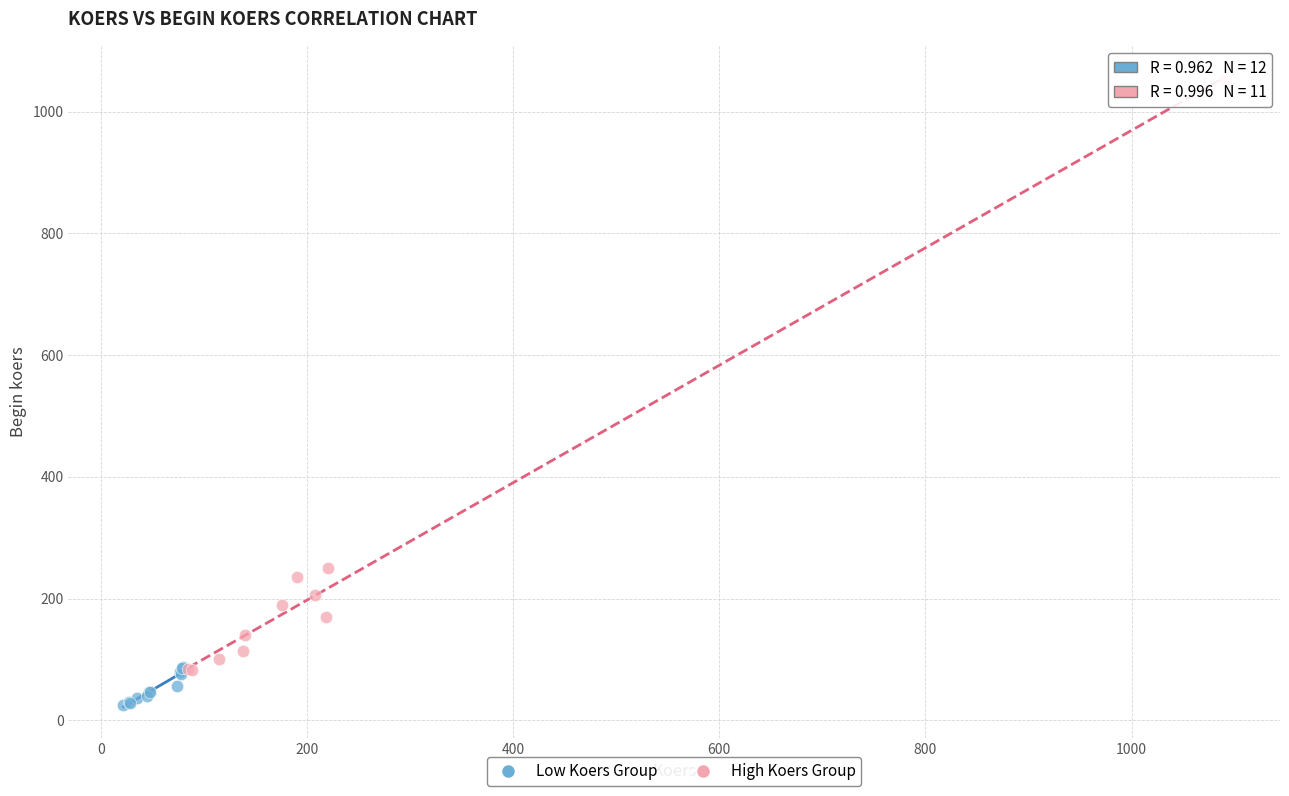

Which series has the widest spread of Y values?

High Koers Group